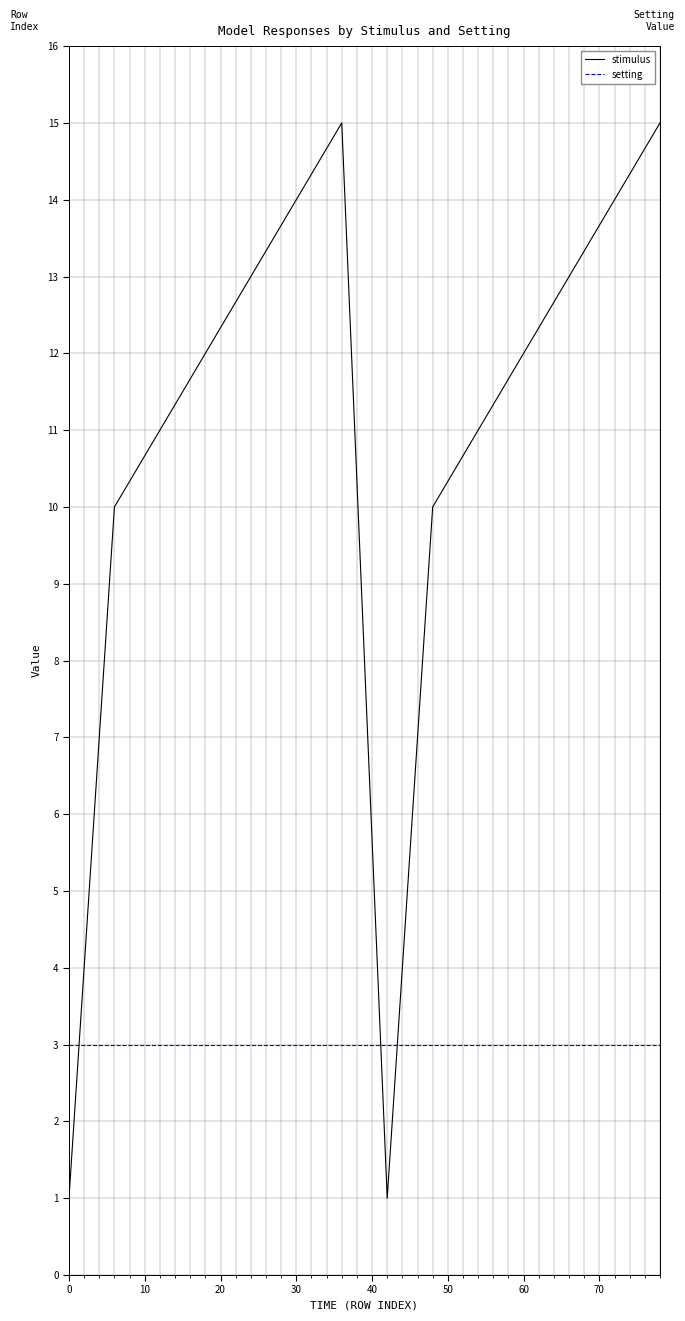

What is the lowest value of the setting series?

3